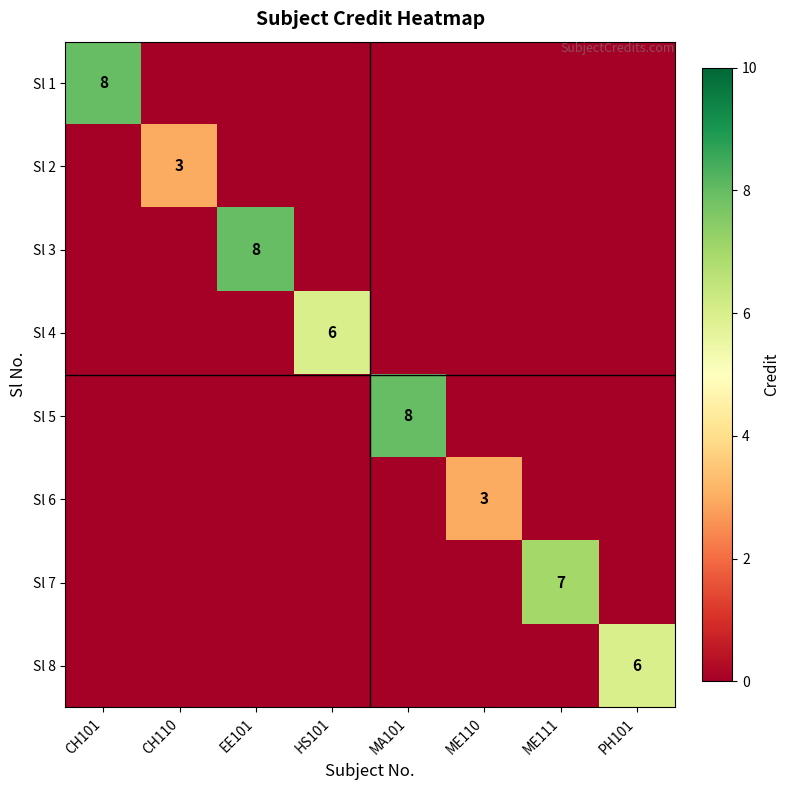

The value of Sl 3 at CH101 is 0. True or false?

True